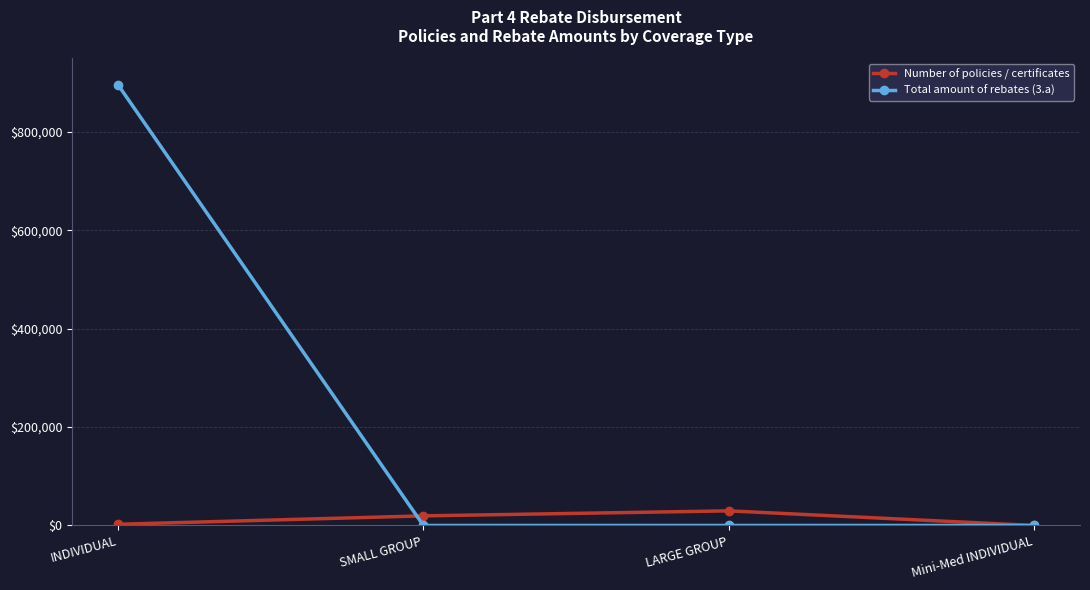

Which series has the largest range (max minus min)?

Total amount of rebates (3.a)